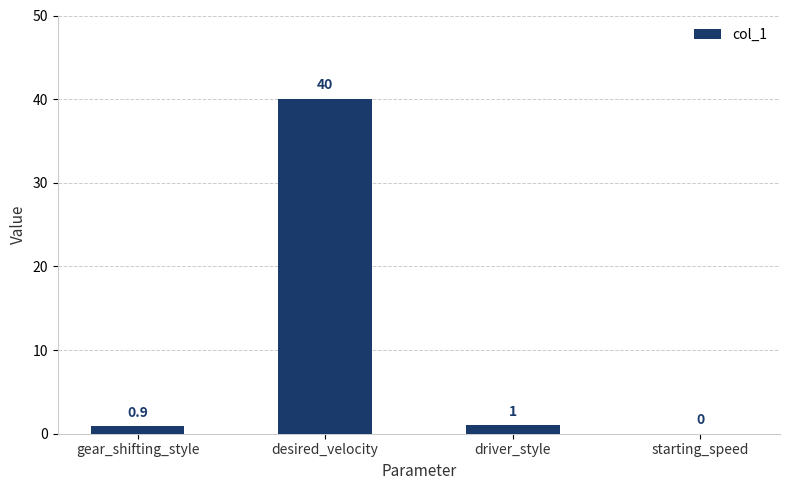

Which has a higher value, gear_shifting_style or starting_speed?

gear_shifting_style